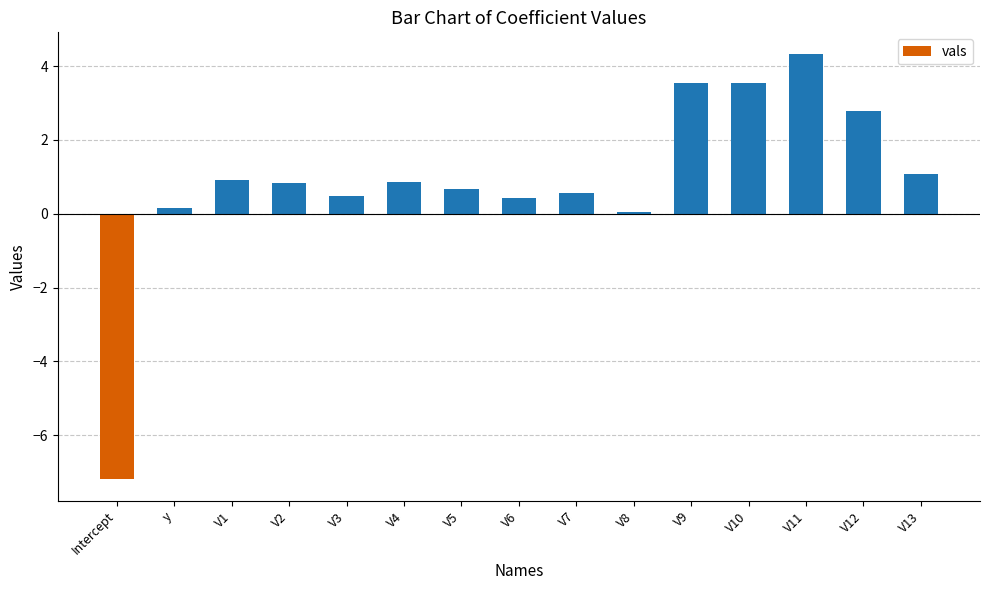

Count the number of categories in the chart.

15